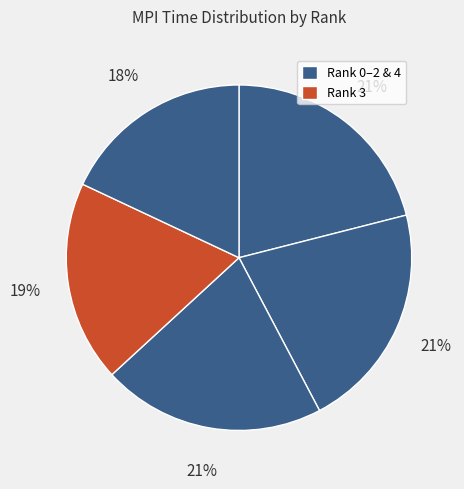

Count the number of slices in the pie.

5